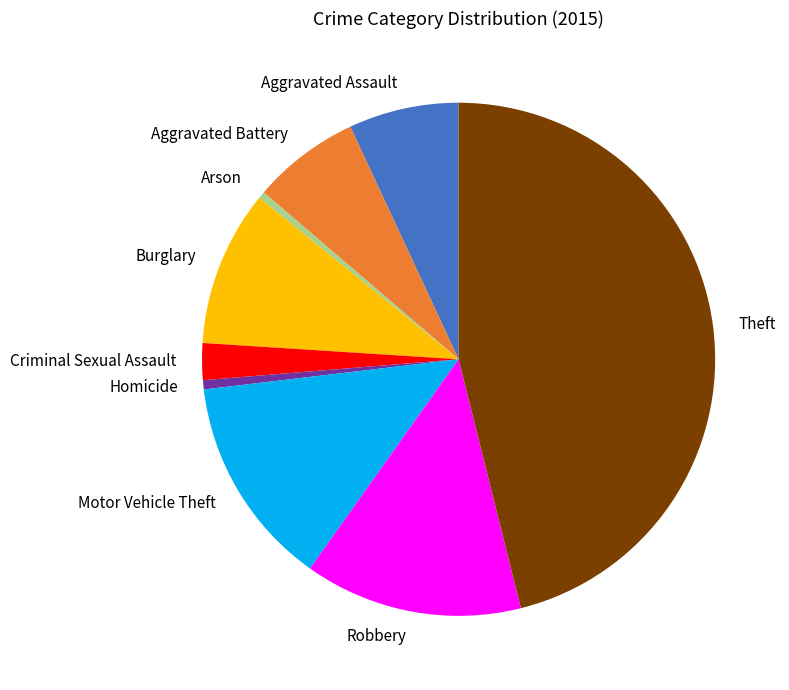

Is there any slice that represents more than half of the pie?

No